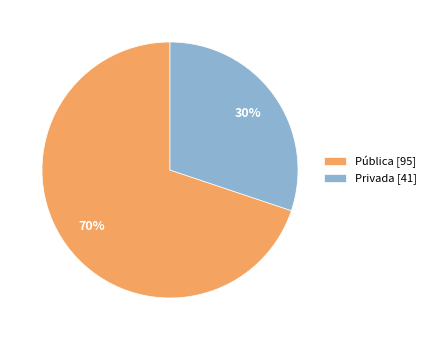

What percentage is the Pública slice, to the nearest percent?

70%